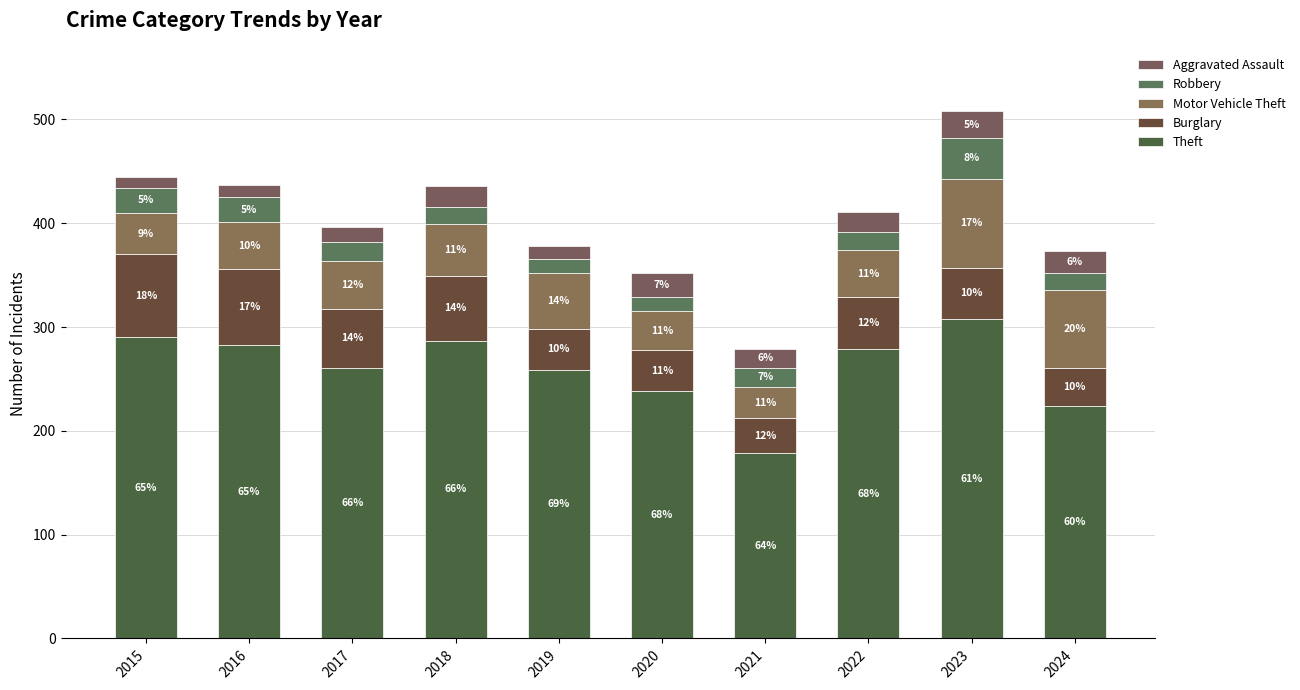

True or false: Aggravated Assault has a value of 23 at 2020.

True